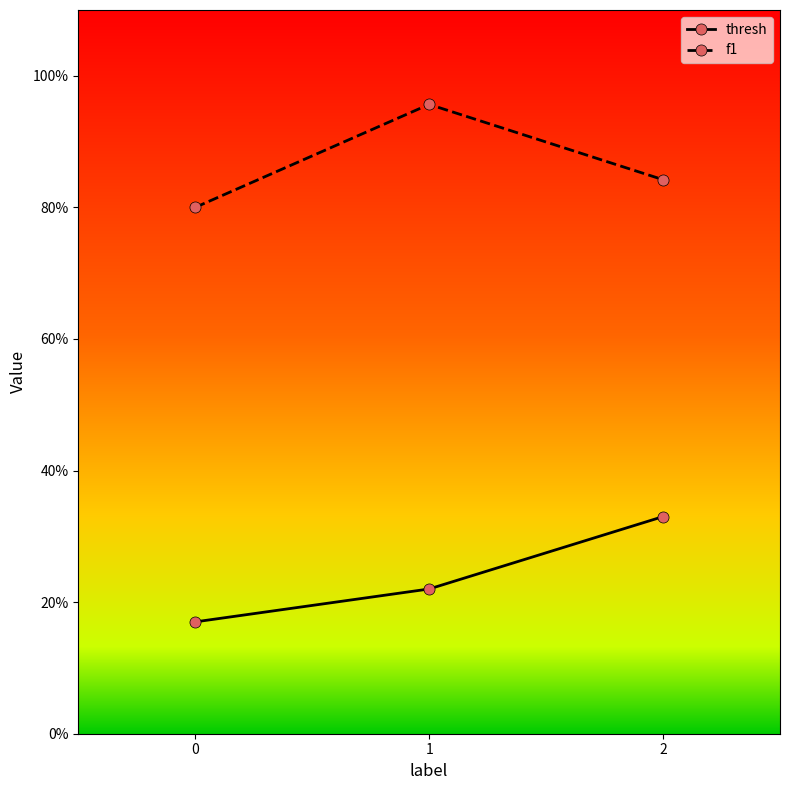

Between 2 and 1, which is larger?

2